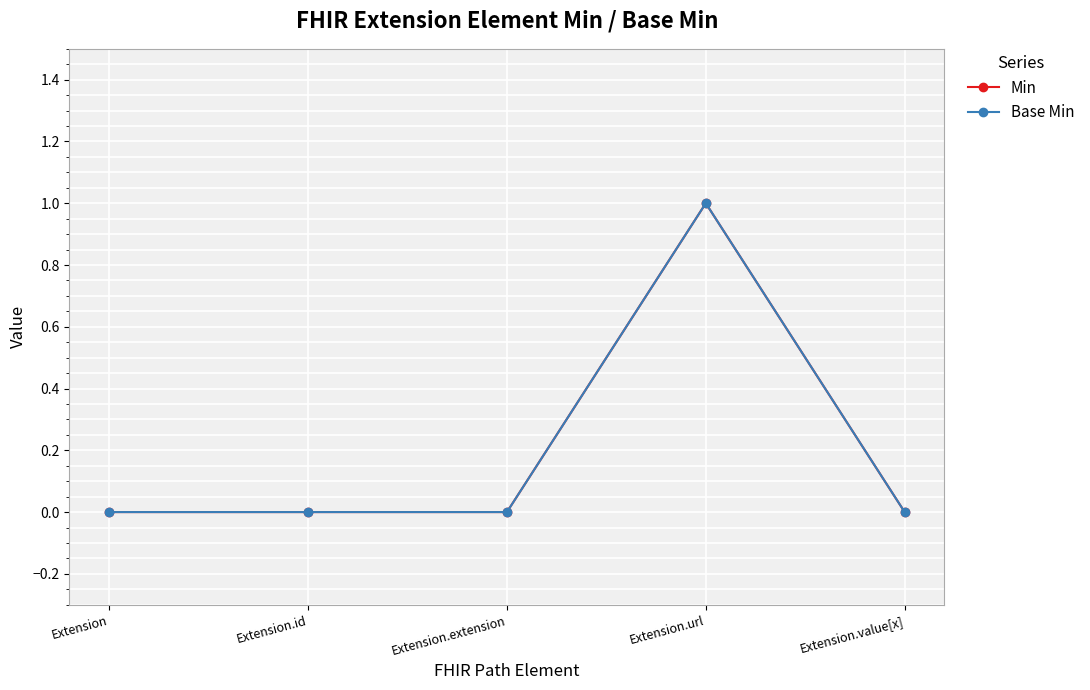

What is the difference between the maximum and minimum values in the Base Min series?

1